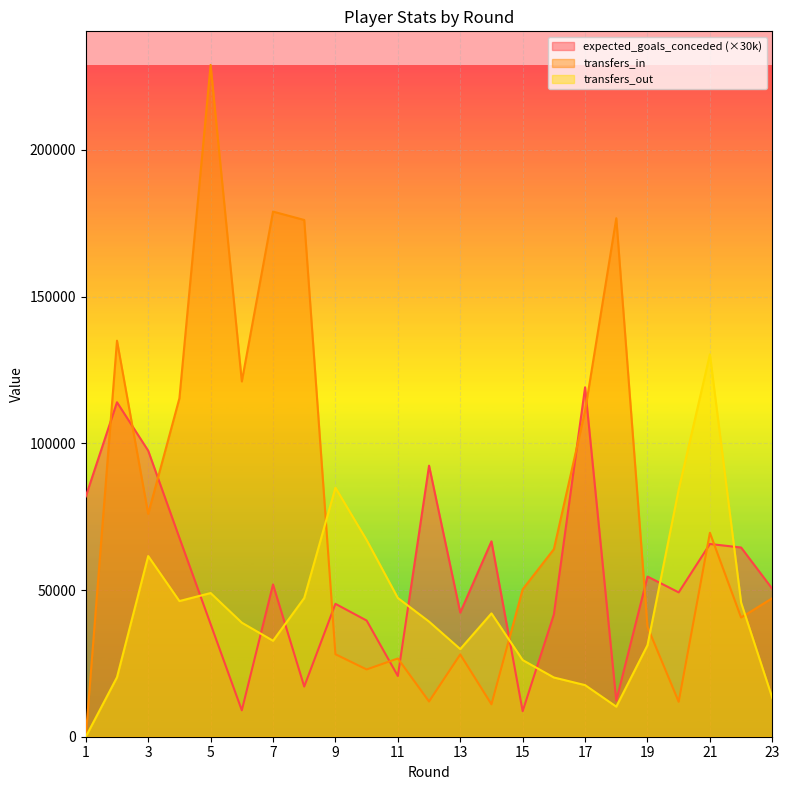

Between 2 and 23, which series saw the biggest shift?

transfers_in